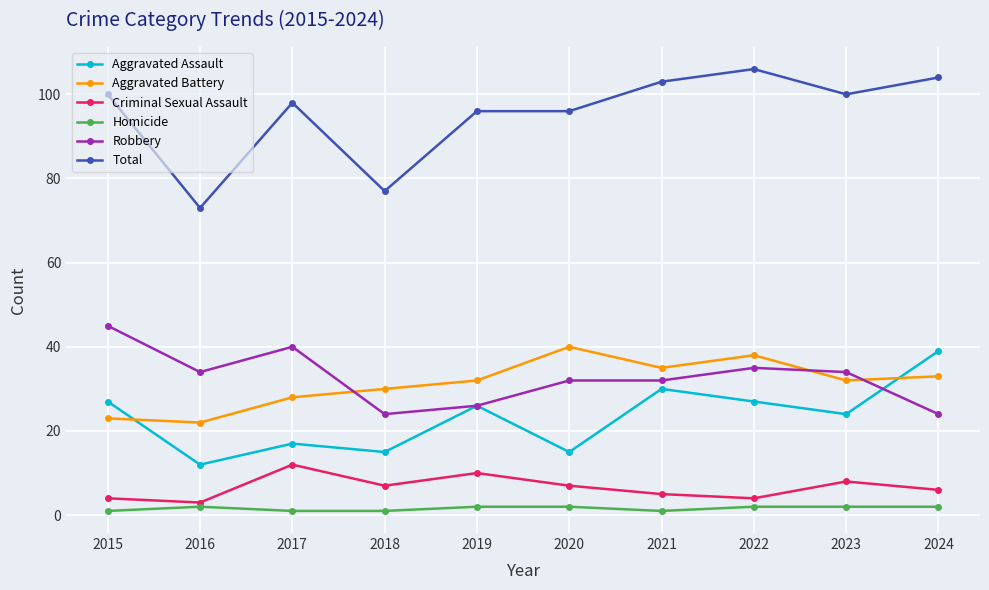

Which category has the highest value in the Aggravated Assault series?

2024